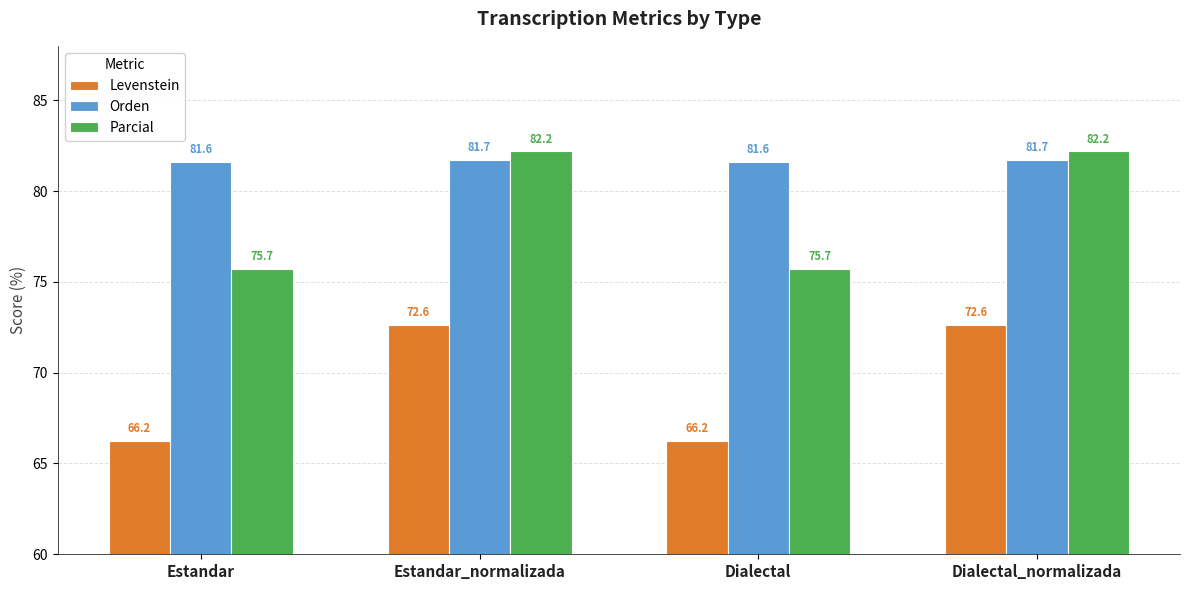

What is the maximum value shown in the chart?

82.2